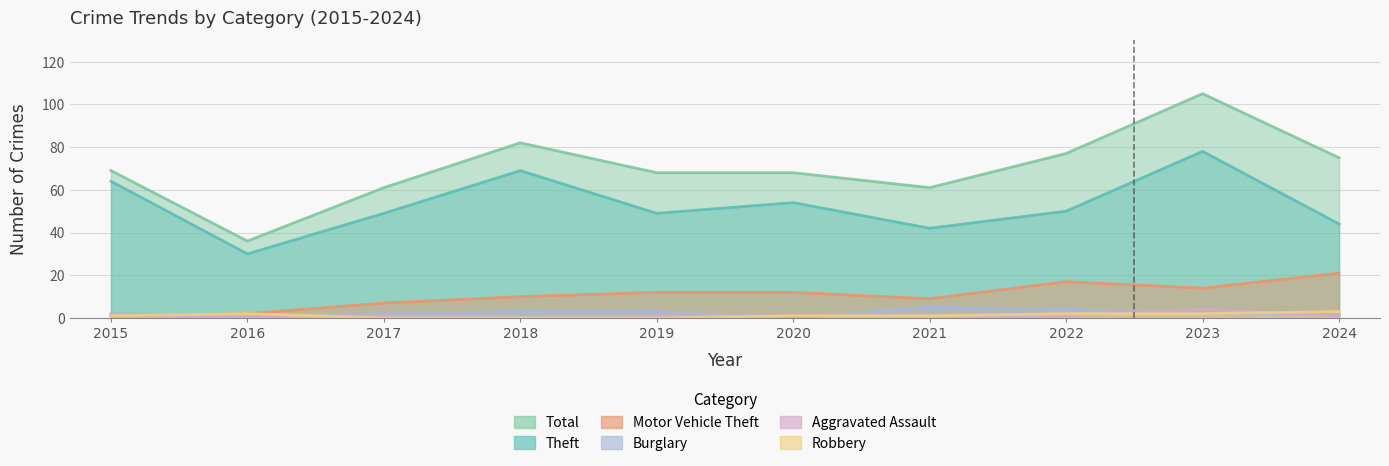

The Robbery series shows 2 at 2016. True or false?

True